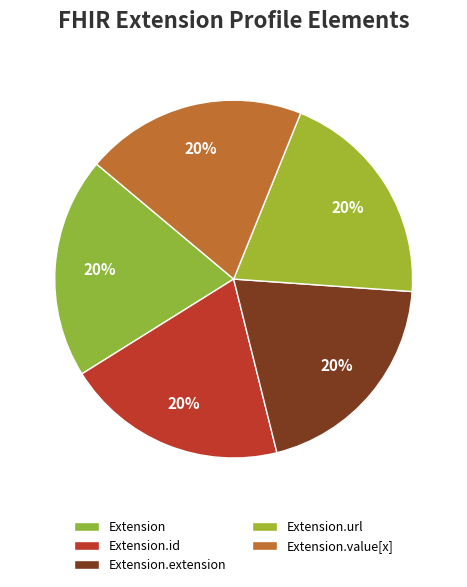

Count the number of slices in the pie.

5